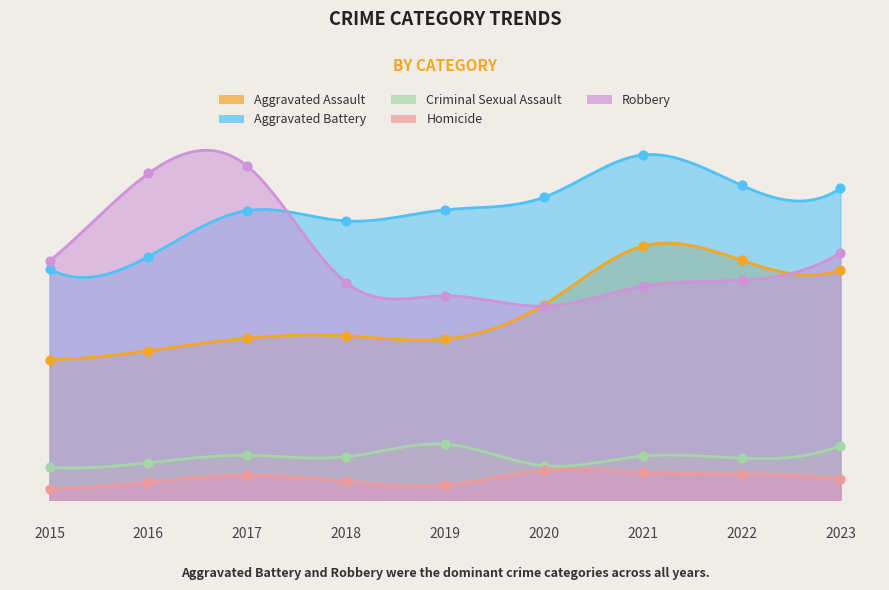

Which series contains the lowest Y value?

Homicide